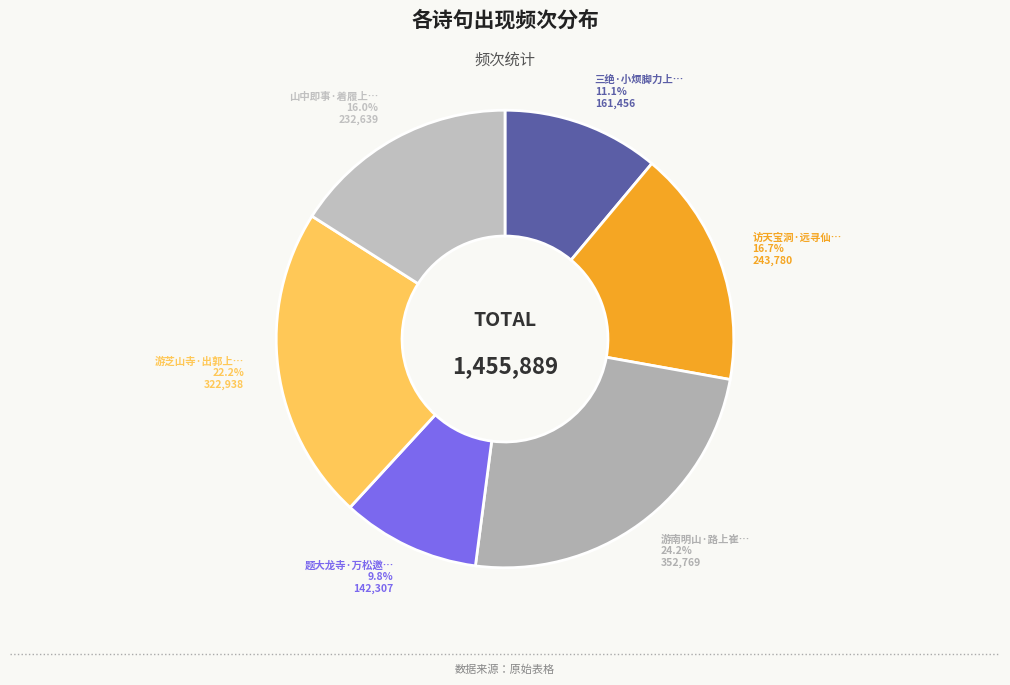

To the nearest percent, what is the difference between the largest and smallest slice percentages?

14%